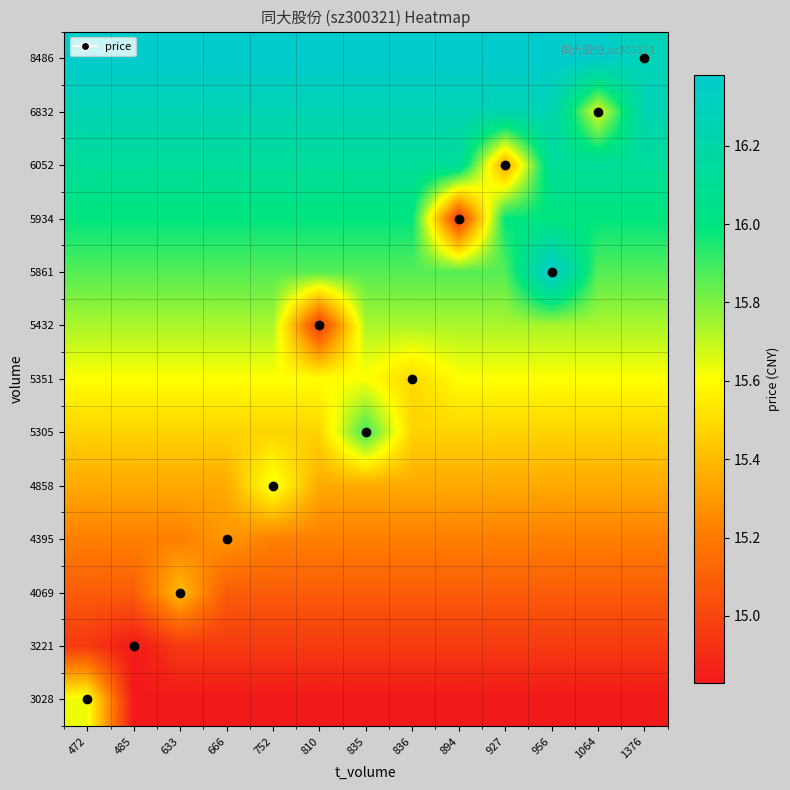

Reading left to right, extract all data points from this chart.

3028: 472=15.6	485=14.8	633=14.8	666=14.8	752=14.8	810=14.8	835=14.8	836=14.8	894=14.8	927=14.8	956=14.8	1064=14.8	1376=14.8
3221: 472=15.0	485=14.8	633=15.0	666=15.0	752=15.0	810=15.0	835=15.0	836=15.0	894=15.0	927=15.0	956=15.0	1064=15.0	1376=15.0
4069: 472=15.1	485=15.1	633=15.4	666=15.1	752=15.1	810=15.1	835=15.1	836=15.1	894=15.1	927=15.1	956=15.1	1064=15.1	1376=15.1
4395: 472=15.2	485=15.2	633=15.2	666=15.3	752=15.2	810=15.2	835=15.2	836=15.2	894=15.2	927=15.2	956=15.2	1064=15.2	1376=15.2
4858: 472=15.3	485=15.3	633=15.3	666=15.3	752=15.6	810=15.3	835=15.3	836=15.3	894=15.3	927=15.3	956=15.3	1064=15.3	1376=15.3
5305: 472=15.5	485=15.5	633=15.5	666=15.5	752=15.5	810=15.5	835=15.9	836=15.5	894=15.5	927=15.5	956=15.5	1064=15.5	1376=15.5
5351: 472=15.6	485=15.6	633=15.6	666=15.6	752=15.6	810=15.6	835=15.6	836=15.5	894=15.6	927=15.6	956=15.6	1064=15.6	1376=15.6
5432: 472=15.7	485=15.7	633=15.7	666=15.7	752=15.7	810=14.9	835=15.7	836=15.7	894=15.7	927=15.7	956=15.7	1064=15.7	1376=15.7
5861: 472=15.9	485=15.9	633=15.9	666=15.9	752=15.9	810=15.9	835=15.9	836=15.9	894=15.9	927=15.9	956=16.4	1064=15.9	1376=15.9
5934: 472=16.0	485=16.0	633=16.0	666=16.0	752=16.0	810=16.0	835=16.0	836=16.0	894=14.9	927=16.0	956=16.0	1064=16.0	1376=16.0
6052: 472=16.1	485=16.1	633=16.1	666=16.1	752=16.1	810=16.1	835=16.1	836=16.1	894=16.1	927=15.3	956=16.1	1064=16.1	1376=16.1
6832: 472=16.3	485=16.3	633=16.3	666=16.3	752=16.3	810=16.3	835=16.3	836=16.3	894=16.3	927=16.3	956=16.3	1064=15.6	1376=16.3
8486: 472=16.4	485=16.4	633=16.4	666=16.4	752=16.4	810=16.4	835=16.4	836=16.4	894=16.4	927=16.4	956=16.4	1064=16.4	1376=16.3